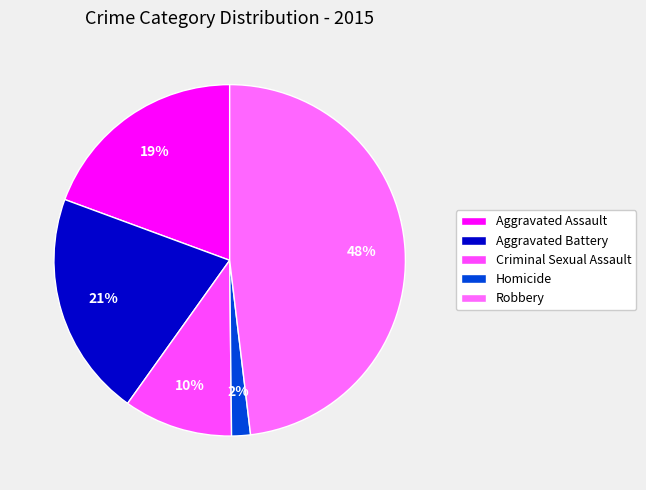

Which category has the biggest portion of the pie?

Robbery